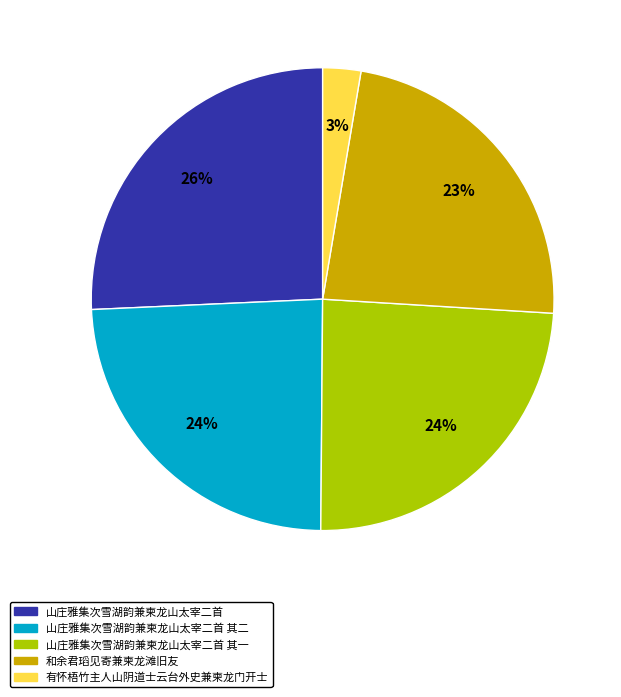

To the nearest percent, what is the average slice percentage?

20%